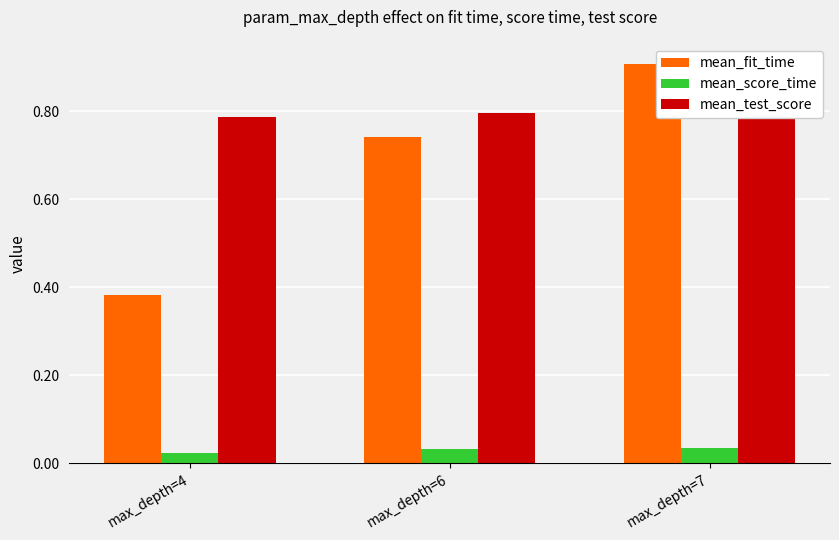

Which series changed the most between max_depth=4 and max_depth=6?

mean_fit_time